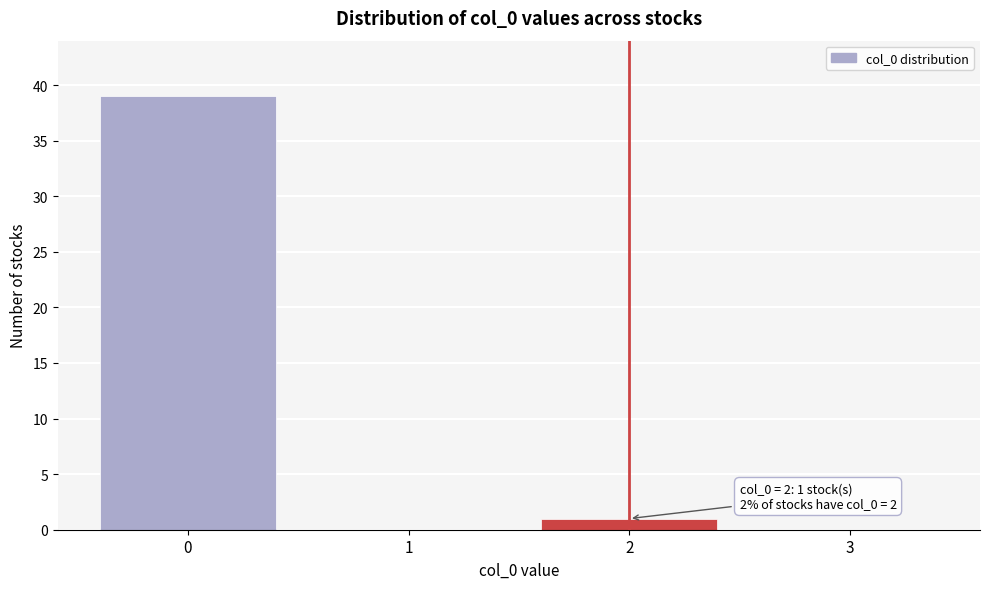

Over which range of the x-axis is the bar tallest?

-0.5 to 0.5